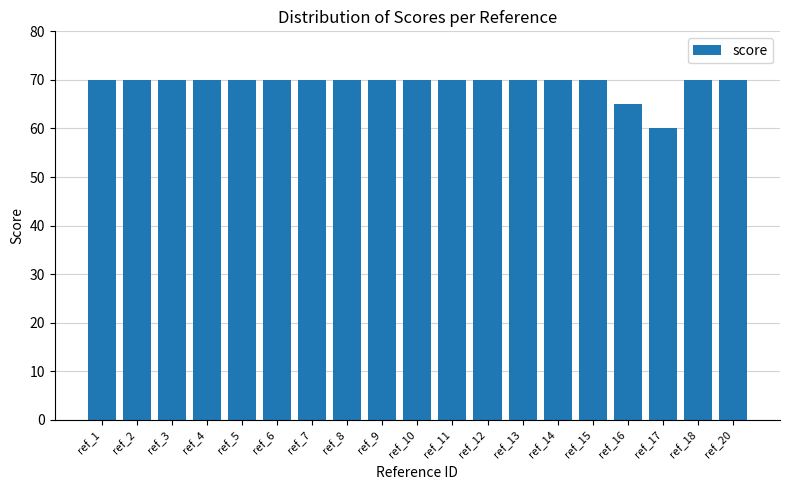

What is the maximum value shown in the chart?

70